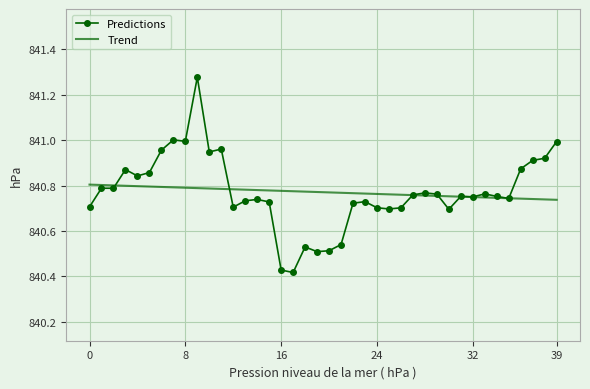

List the series in order of their peak value, highest first.

Predictions, Trend